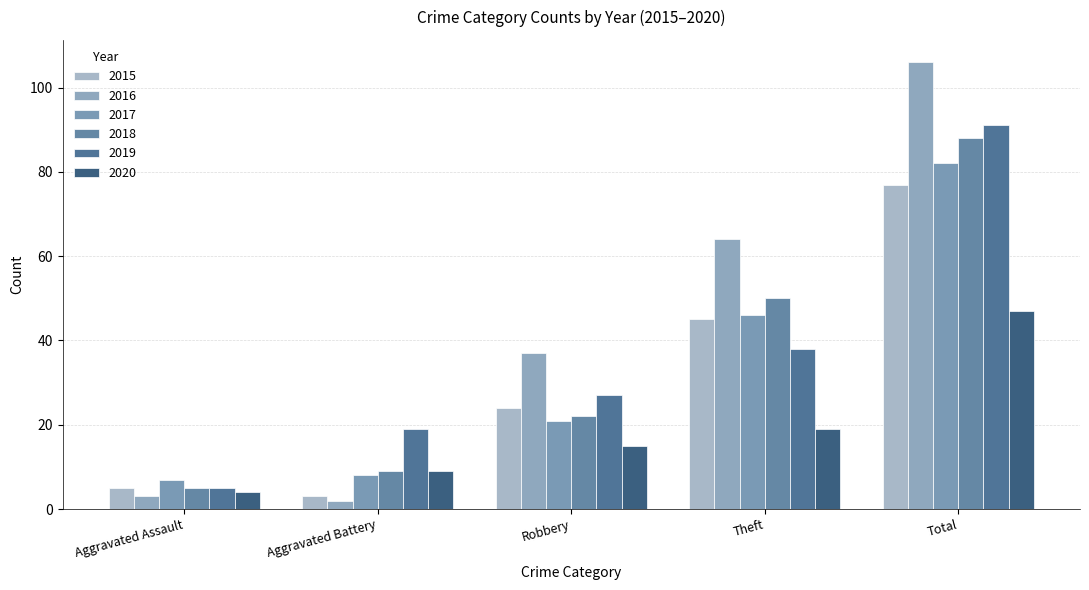

At which category is the sum across all series the highest?

Total